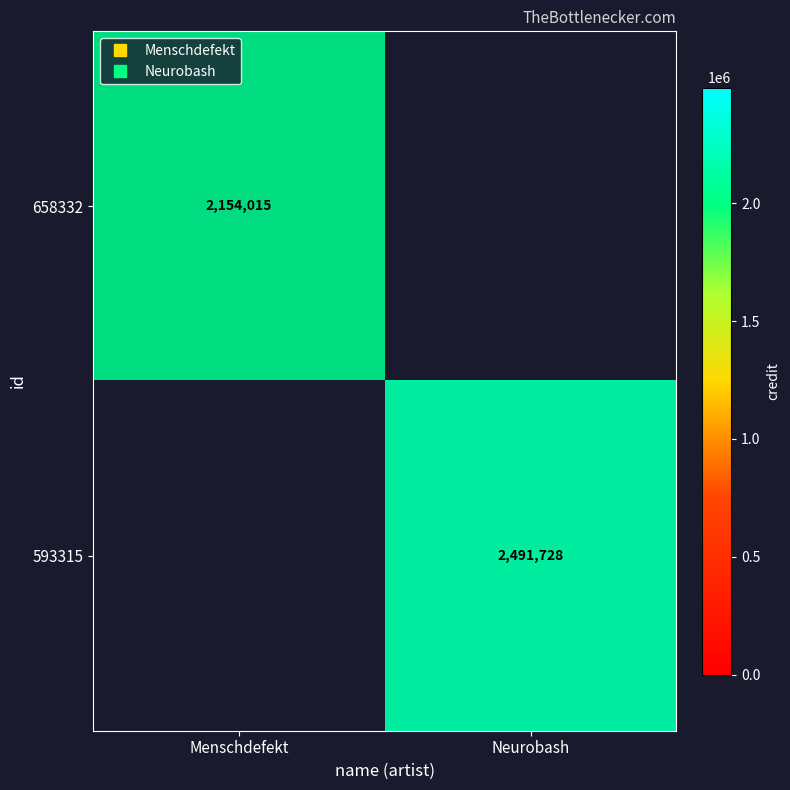

The 593315 series shows 2491728 at Neurobash. True or false?

True